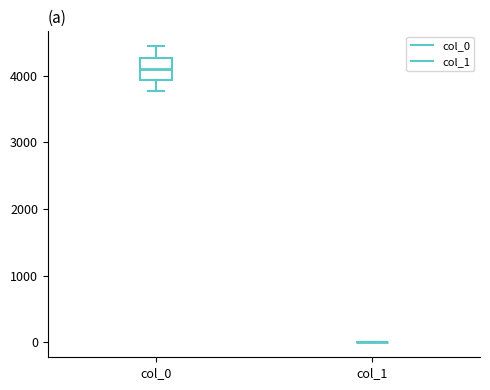

Reading left to right, transcribe this box plot: for each box, give where its median line is, the range the box spans, and where its two whiskers end, as read against the y-axis. The values are not printed on the chart, so give them approximately, as read against the axis.

col_0: median 4100, box 3900 to 4300, whiskers 3800 to 4400
col_1: box collapsed to a line at 0, whiskers 0 to 0